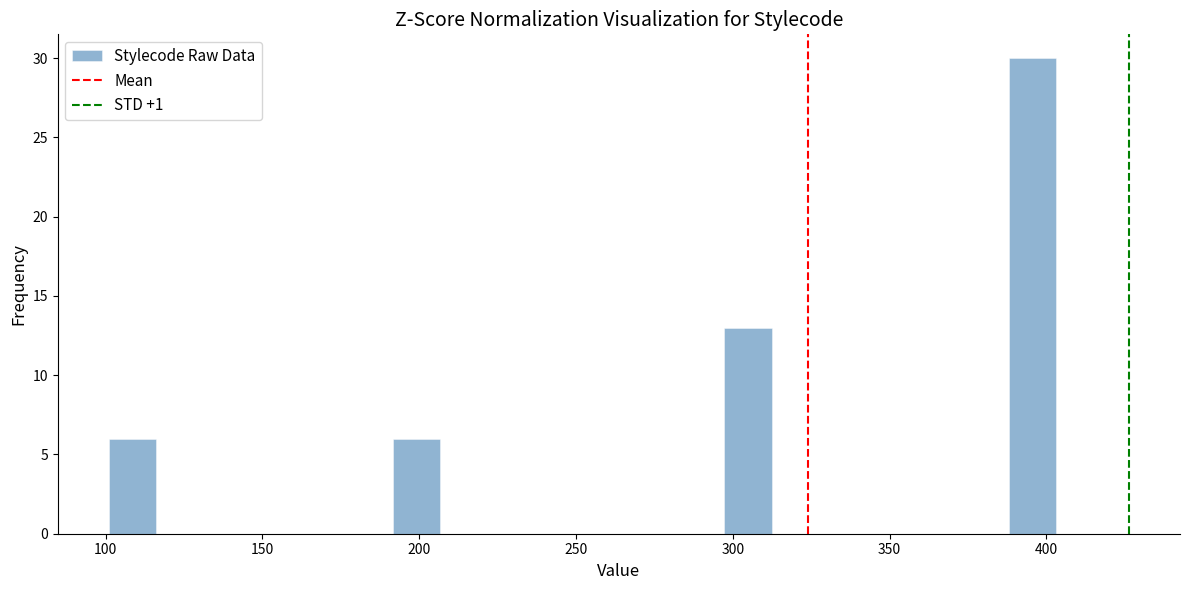

Read against the x-axis, roughly where is the centre of the tallest bar?

395